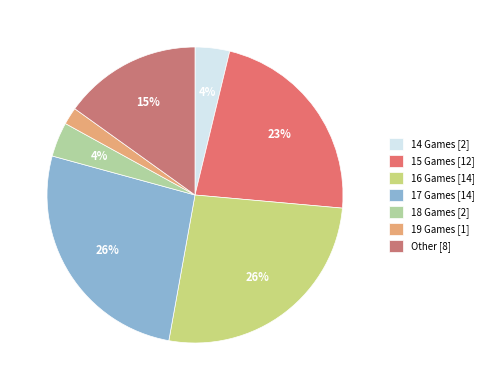

How many slices are in this pie chart?

7